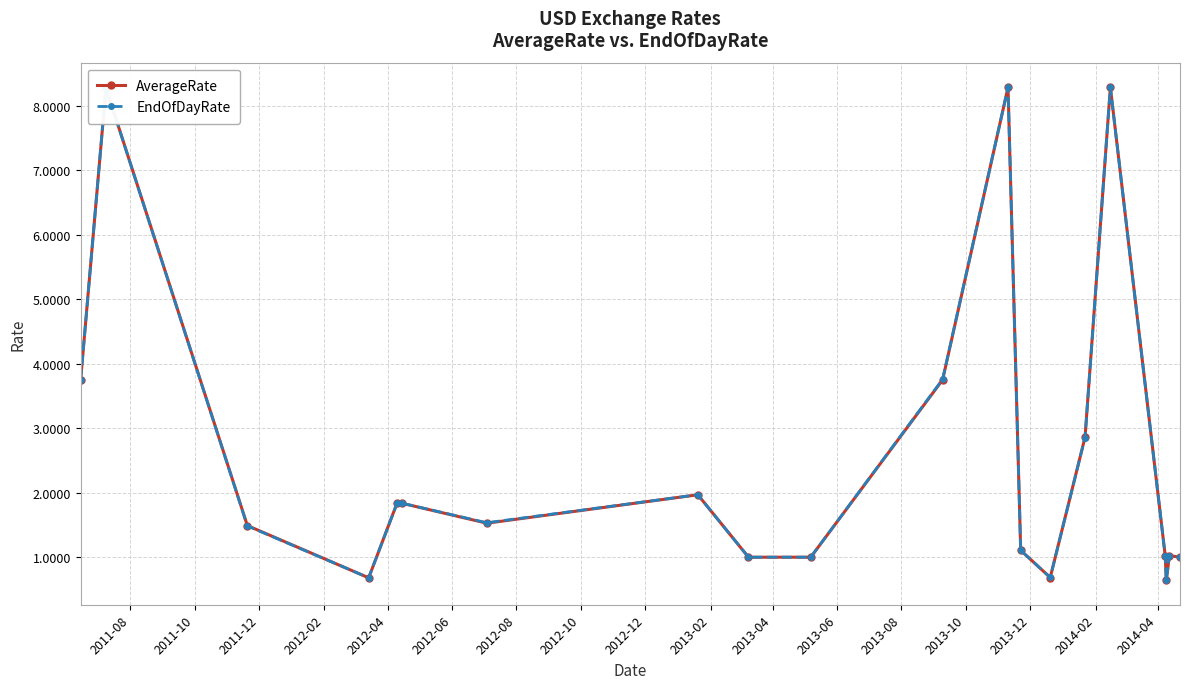

What is the maximum value shown in the chart?

8.3